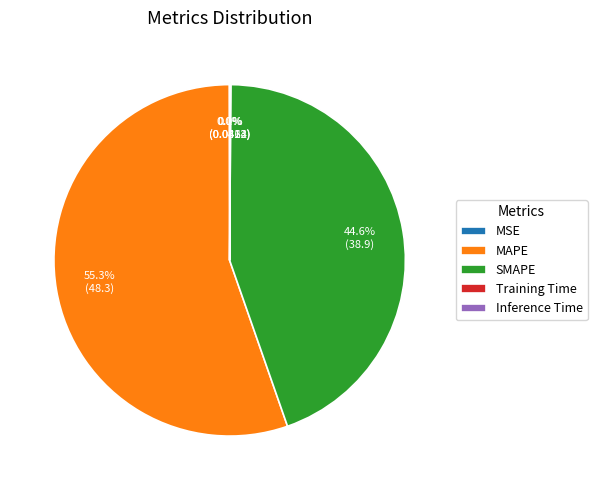

Do SMAPE and MAPE together represent more than half of the pie?

Yes